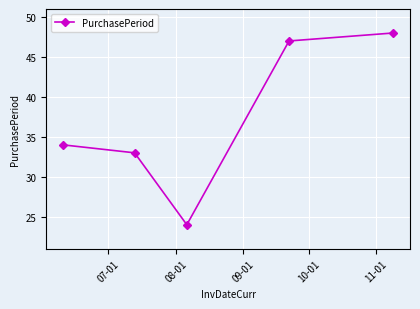

What is the difference between the maximum and minimum values?

24